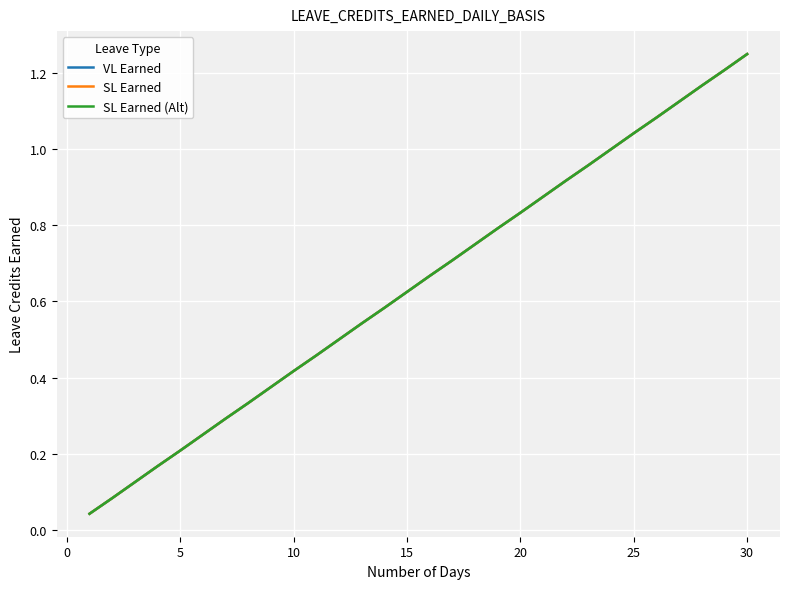

Does the chart display data point markers on the line(s)?

No